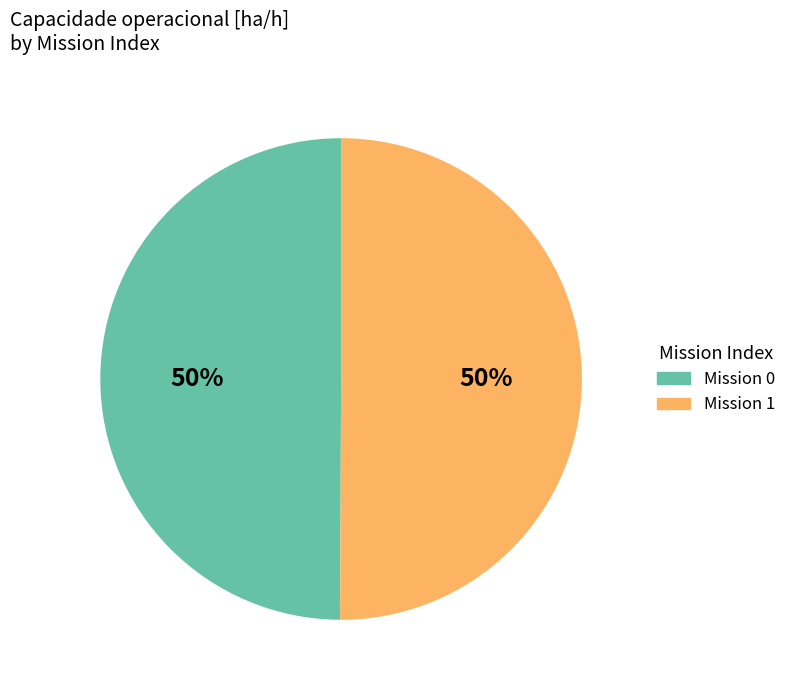

To the nearest percent, what is the average slice percentage?

50%